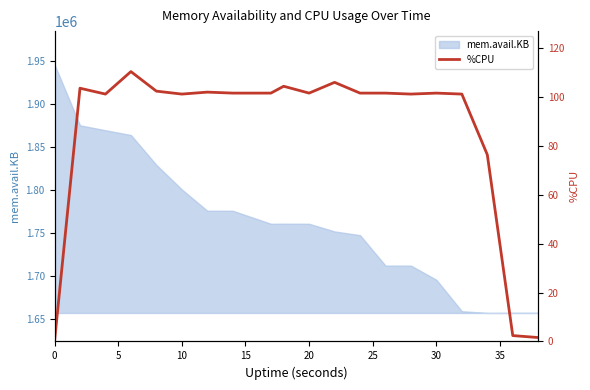

What is the lowest value of the mem.avail.KB series?

1656692